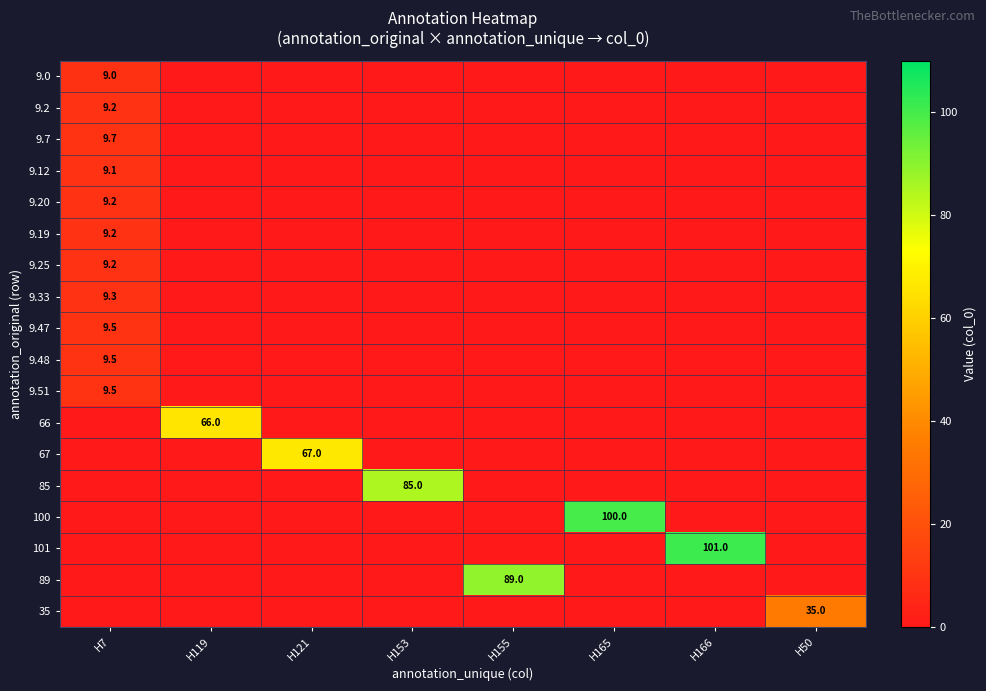

The value of 9.25 at H165 is 0.0. True or false?

True